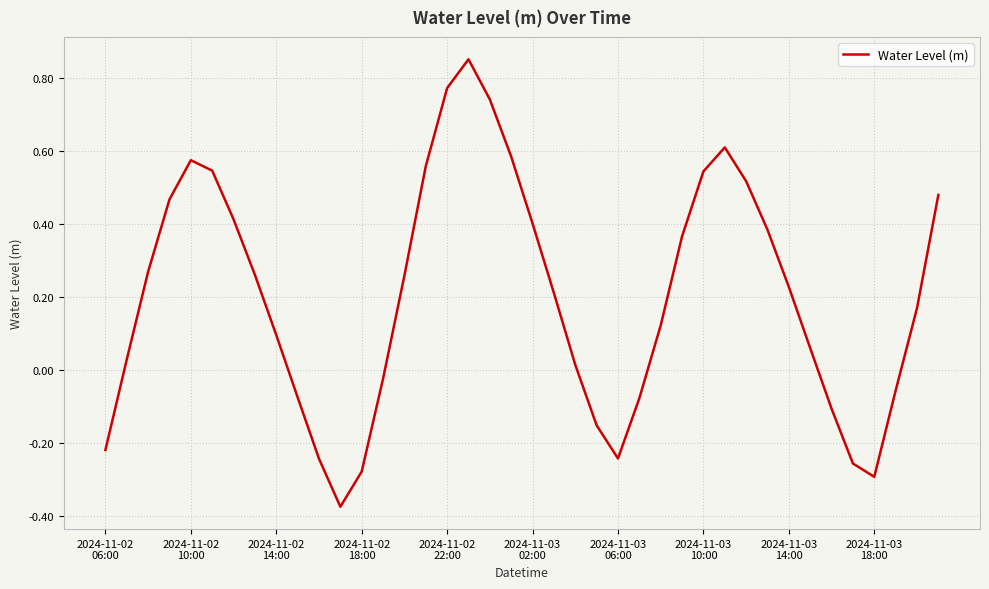

Is this an area chart (filled region under the line)?

No